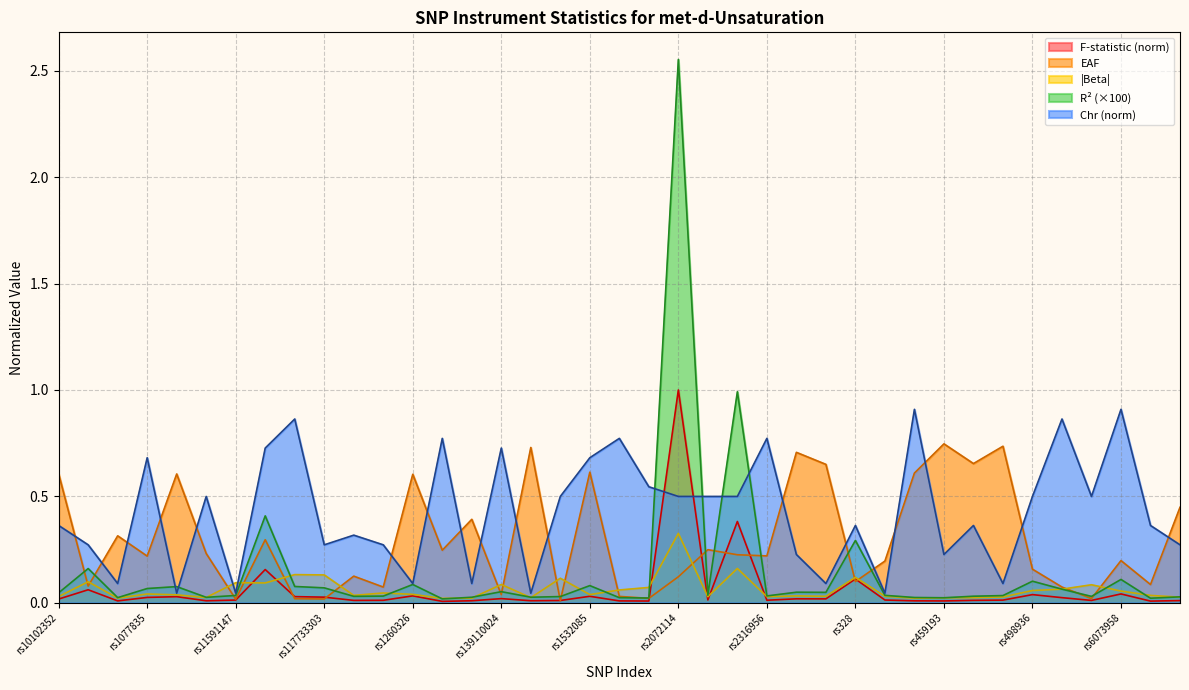

Reading right to left, what are all the values shown in this chart?

chr.exposure: 0.3	0.4	0.9	0.5	0.9	0.5	0.1	0.4	0.2	0.9	0.0	0.4	0.1	0.2	0.8	0.5	0.5	0.5	0.5	0.8	0.7	0.5	0.0	0.7	0.1	0.8	0.1	0.3	0.3	0.3	0.9	0.7	0.0	0.5	0.0	0.7	0.1	0.3	0.4
eaf.exposure: 0.4	0.1	0.2	0.0	0.1	0.2	0.7	0.7	0.7	0.6	0.2	0.1	0.7	0.7	0.2	0.2	0.3	0.1	0.0	0.0	0.6	0.0	0.7	0.0	0.4	0.2	0.6	0.1	0.1	0.0	0.0	0.3	0.0	0.2	0.6	0.2	0.3	0.1	0.6
R2: 0.0	0.0	0.1	0.0	0.1	0.1	0.0	0.0	0.0	0.0	0.0	0.3	0.0	0.1	0.0	1.0	0.0	2.6	0.0	0.0	0.1	0.0	0.0	0.1	0.0	0.0	0.1	0.0	0.0	0.1	0.1	0.4	0.0	0.0	0.1	0.1	0.0	0.2	0.0
F: 0.0	0.0	0.0	0.0	0.0	0.0	0.0	0.0	0.0	0.0	0.0	0.1	0.0	0.0	0.0	0.4	0.0	1.0	0.0	0.0	0.0	0.0	0.0	0.0	0.0	0.0	0.0	0.0	0.0	0.0	0.0	0.2	0.0	0.0	0.0	0.0	0.0	0.1	0.0